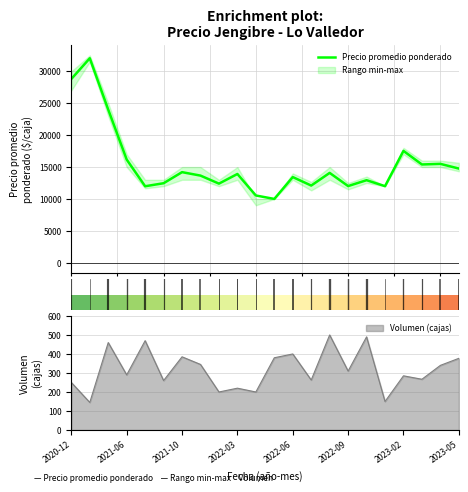

What is the label of the 22nd bar from the left?

21